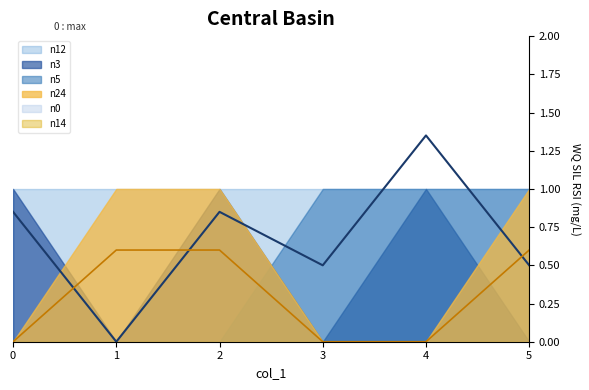

The n24 series shows 0 at 2. True or false?

False